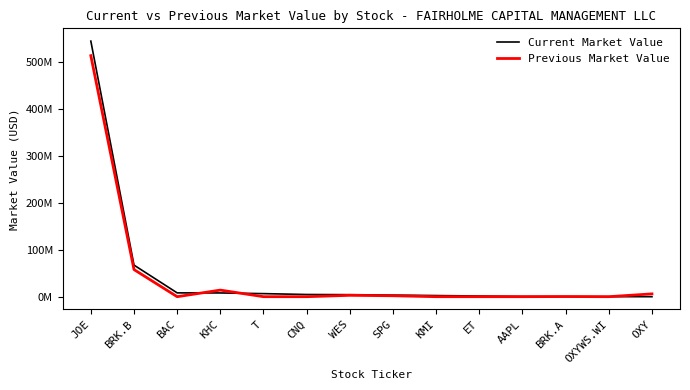

Which series has the largest total across all categories?

Current Market Value